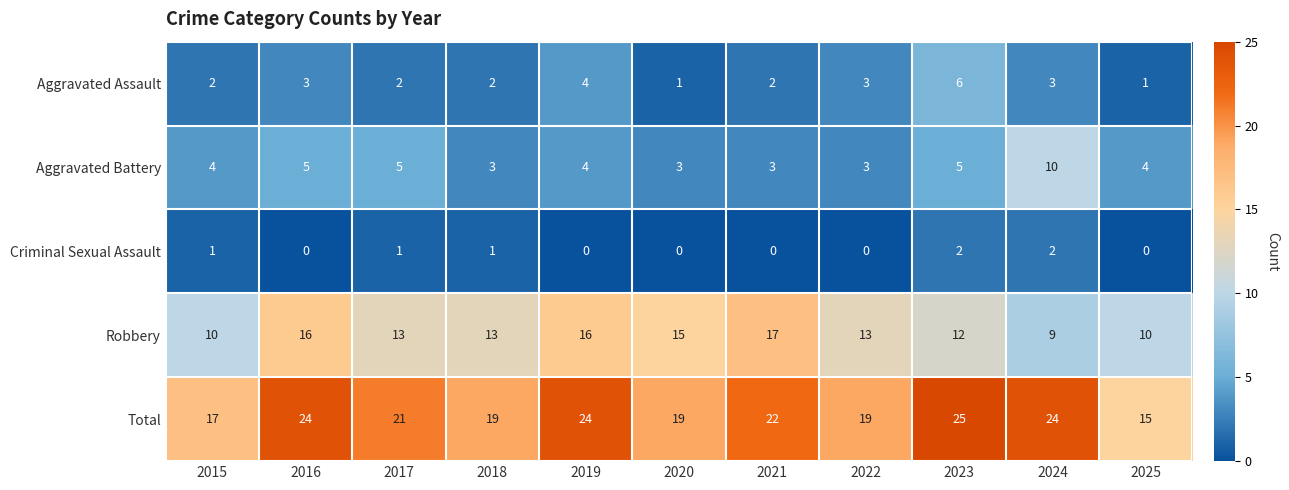

The Total series shows 4 at 2015. True or false?

False